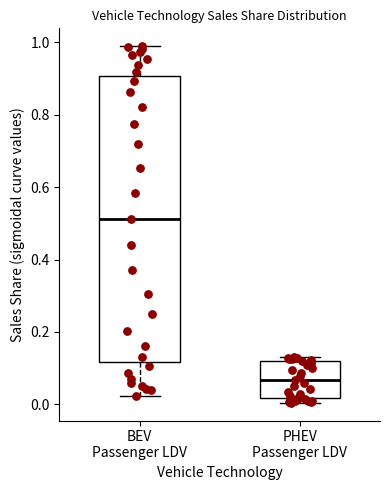

Which box has the highest median line?

BEV Passenger LDV